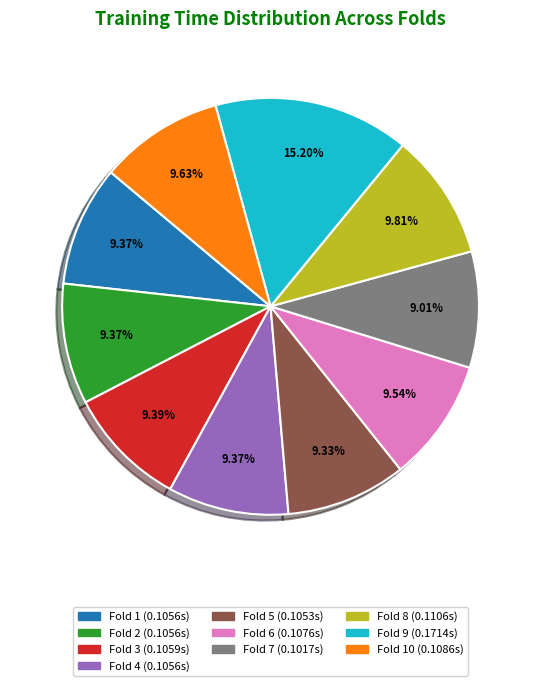

Does any single category account for the majority?

No